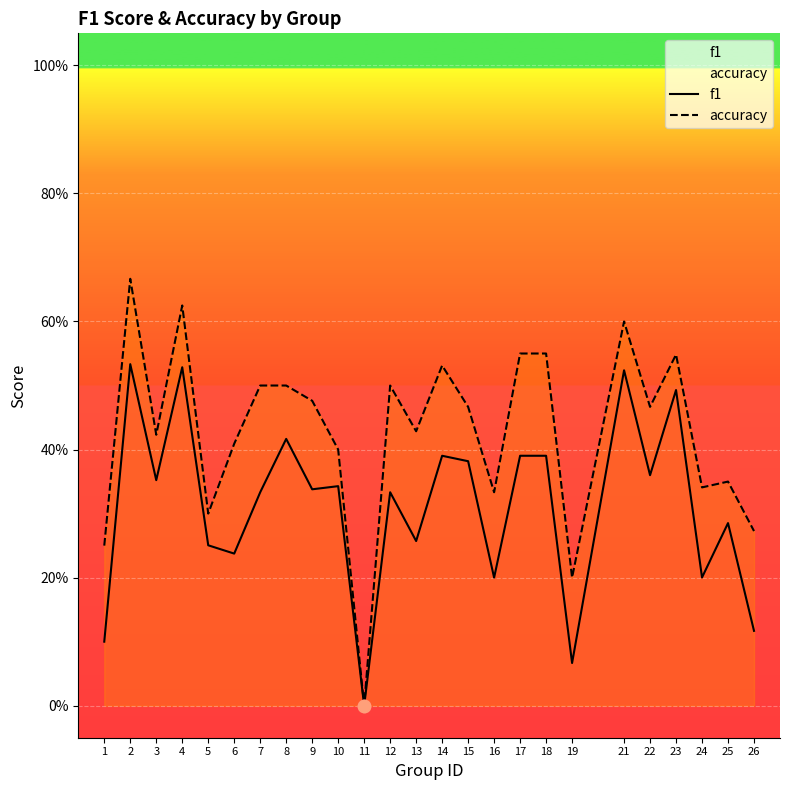

Is the value of f1 at 1 greater than the value of accuracy at 21?

No